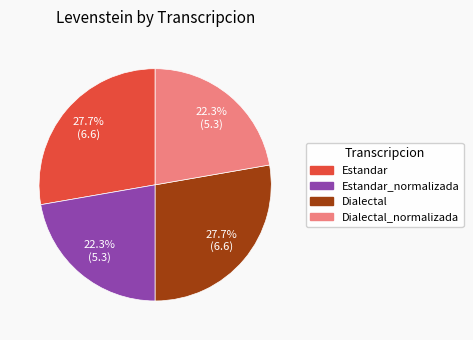

Is there any slice that represents more than half of the pie?

No